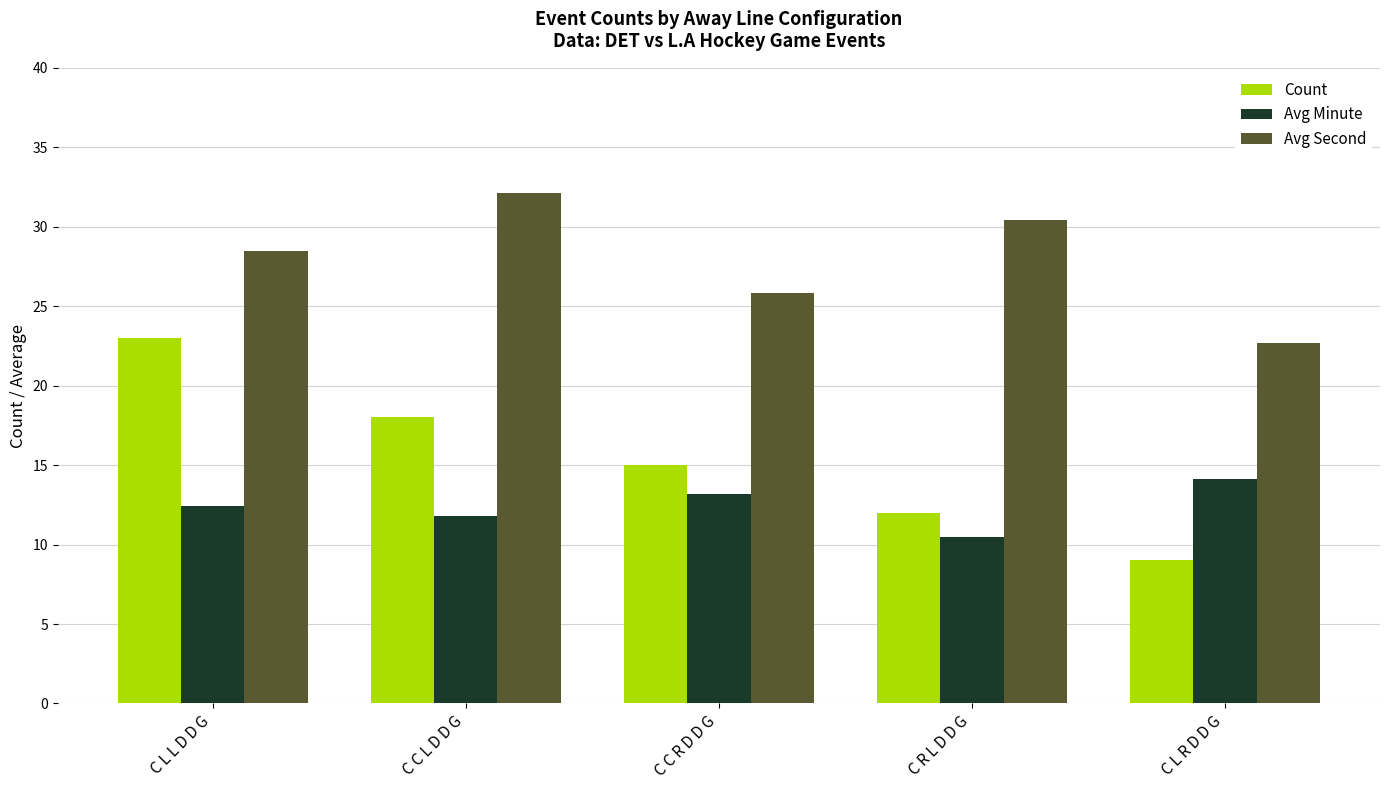

What is the label of the 5th bar from the left?

C L R D D G